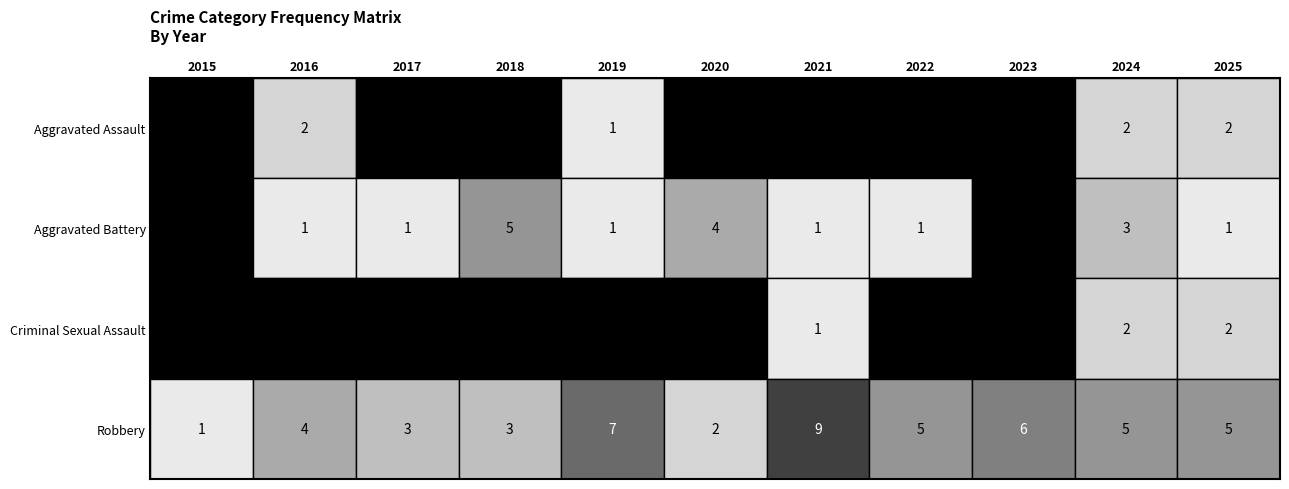

True or false: Criminal Sexual Assault has a value of 0 at 2022.

True